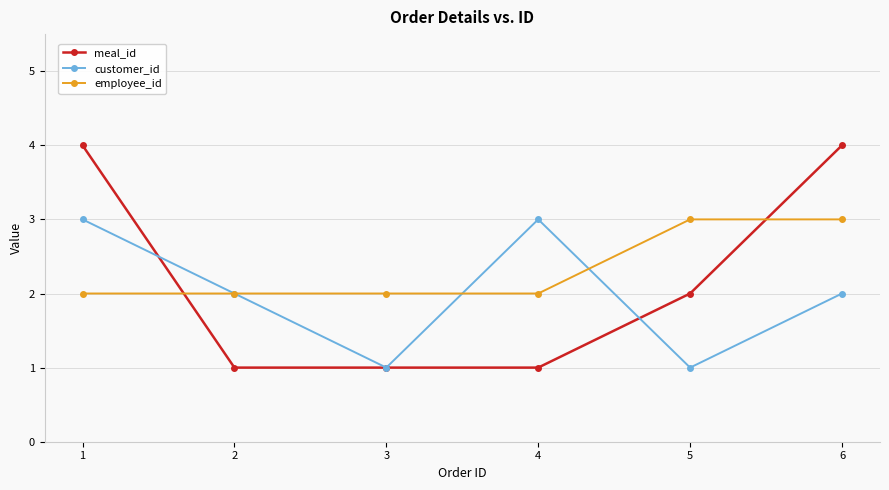

Where do meal_id and employee_id first cross each other?

1 and 2